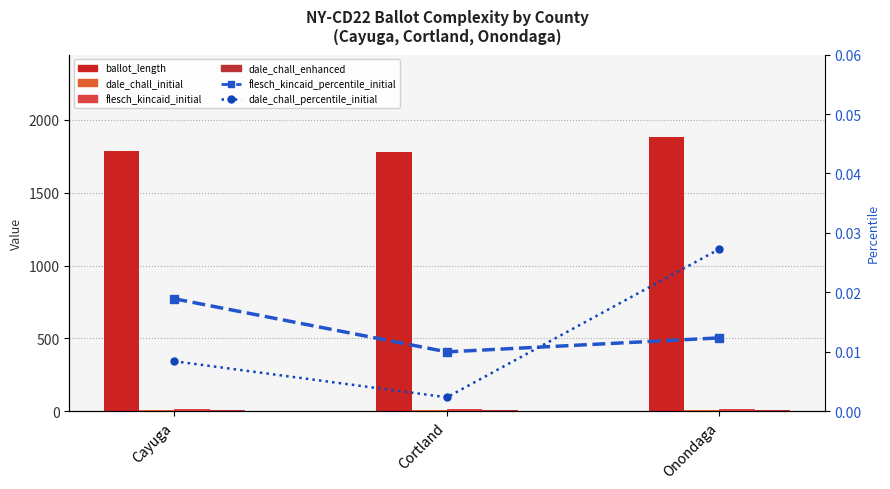

How many values in the dale_chall_initial series exceed 10?

2